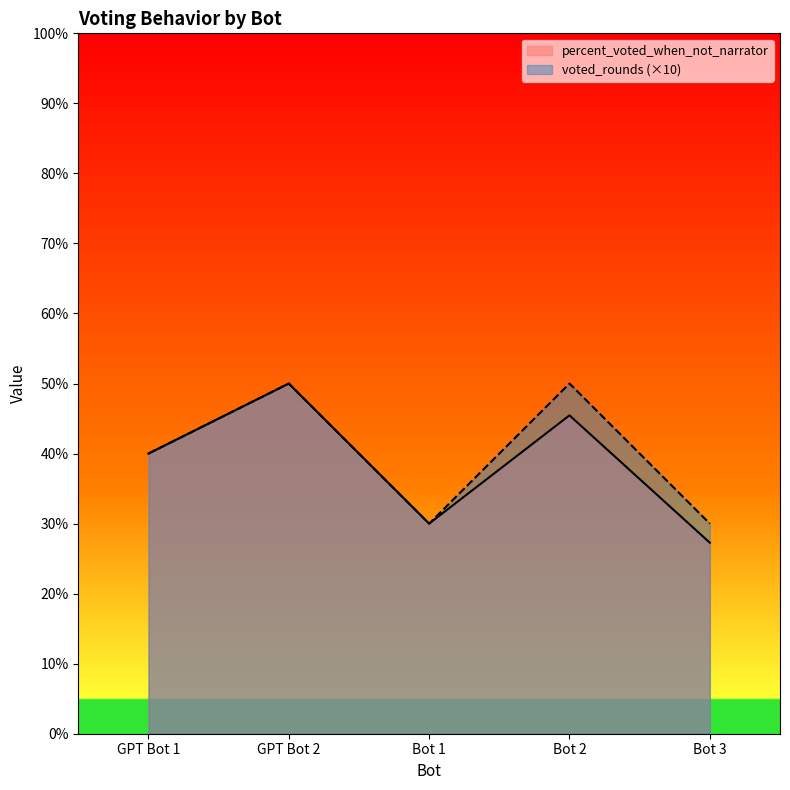

At which label does voted_rounds first exceed 40?

GPT Bot 2